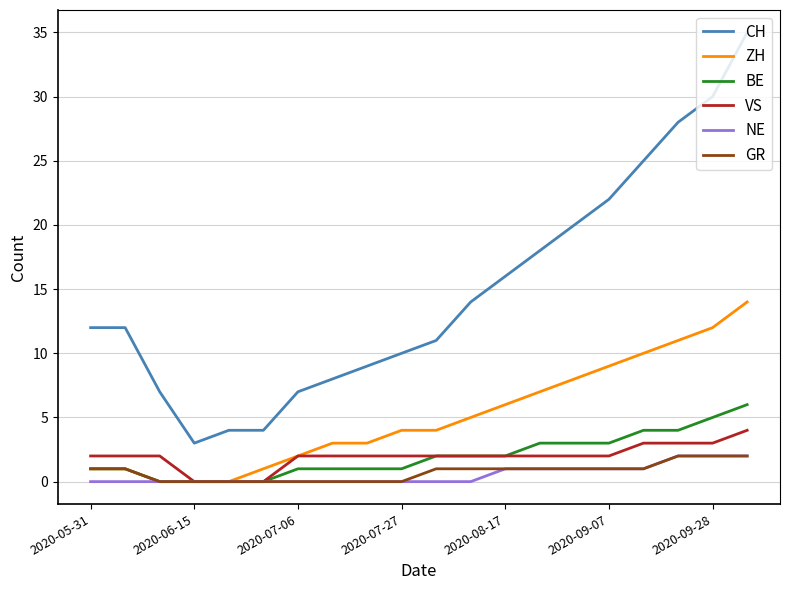

Which series has the largest total across all categories?

CH